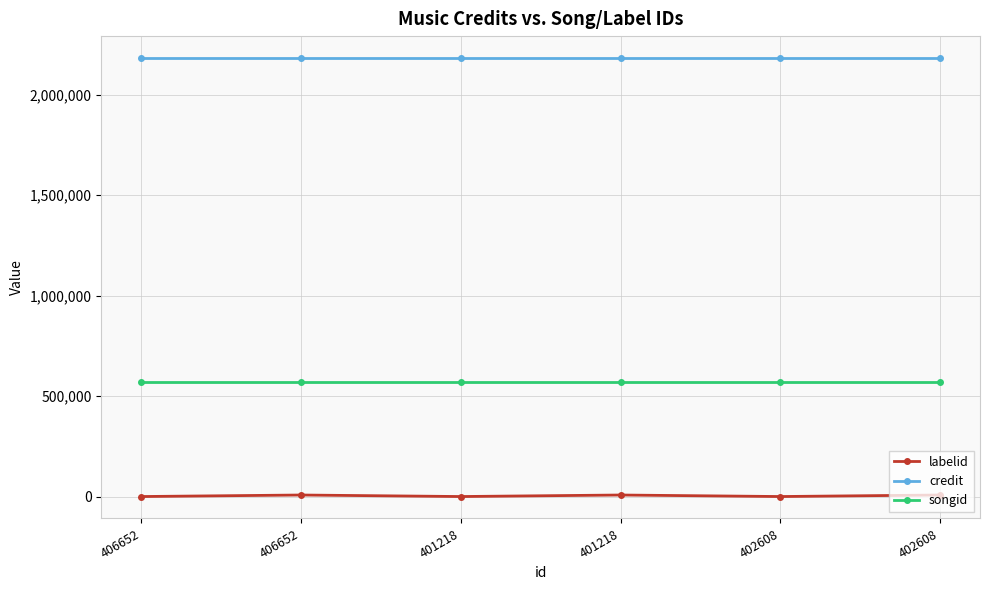

How many distinct data groups are displayed?

3